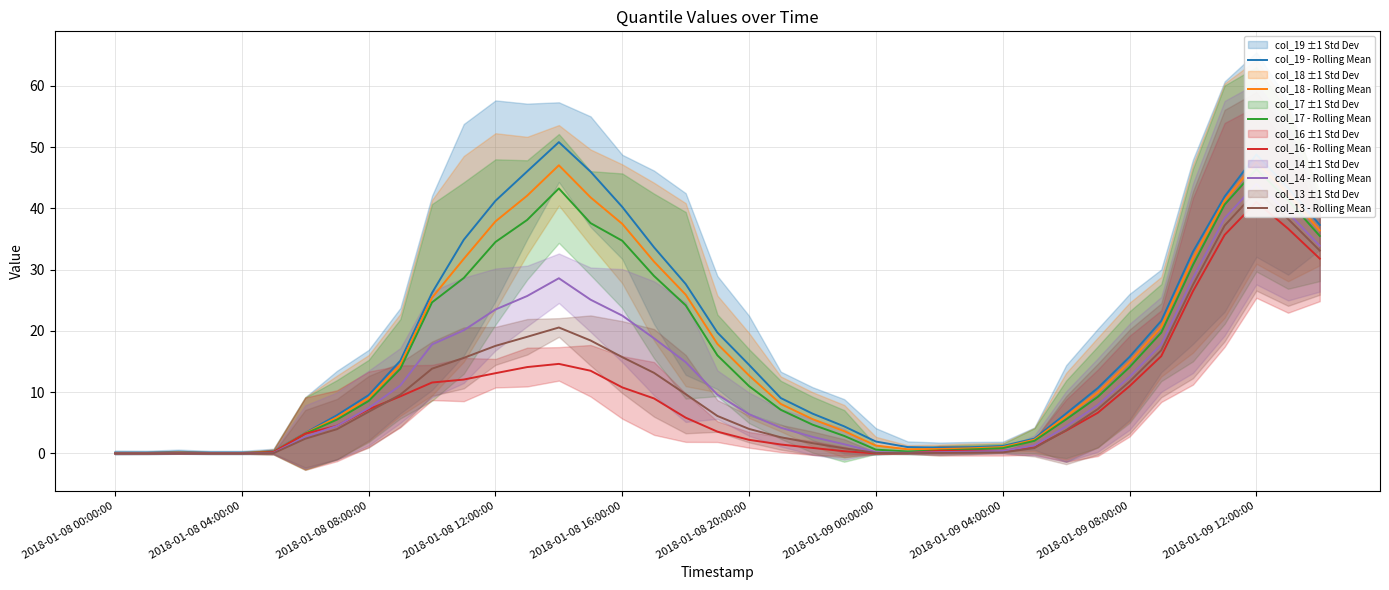

The value of col_19 - Rolling Mean at 2018-01-08 12:00:00 is 41.2. True or false?

True